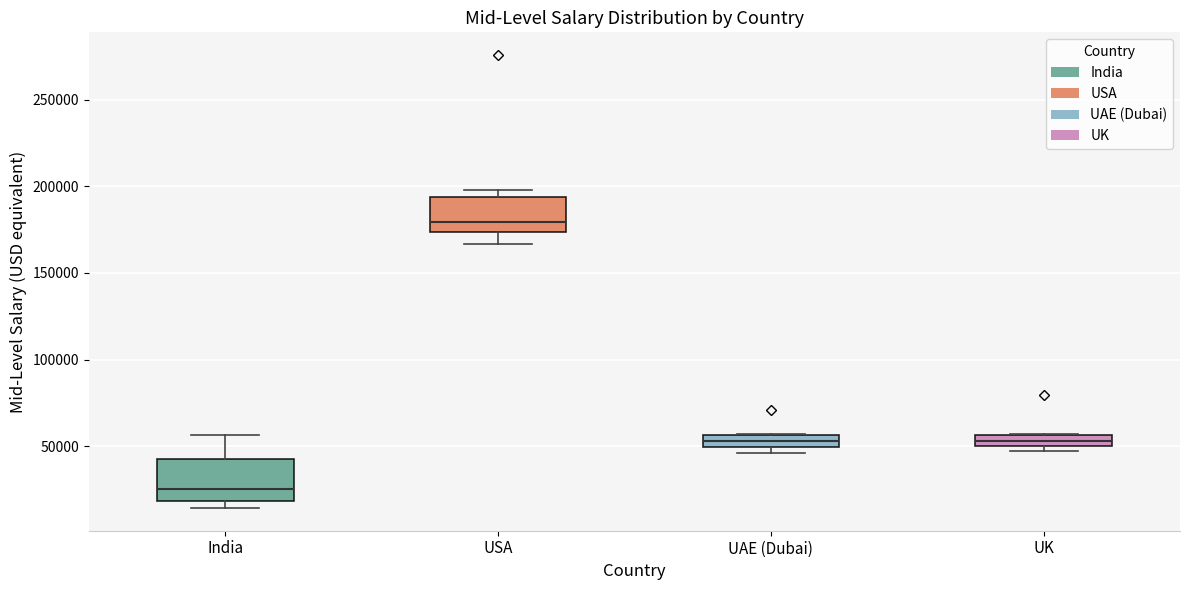

Where is the lower edge of the box for UK on the y-axis? The values are not printed on the chart, so give them approximately, as read against the axis.

50000